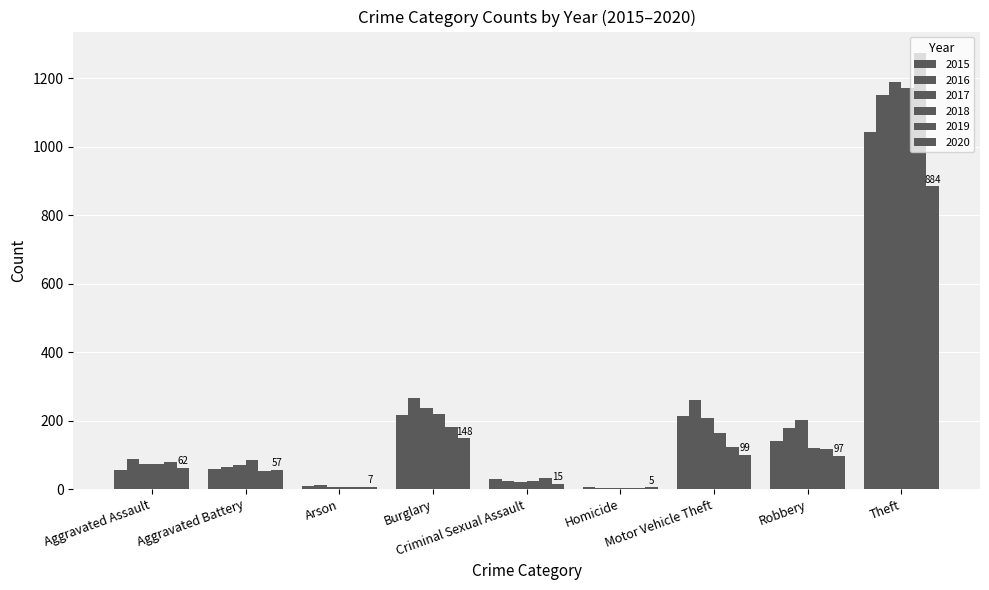

Are the bars horizontal?

No